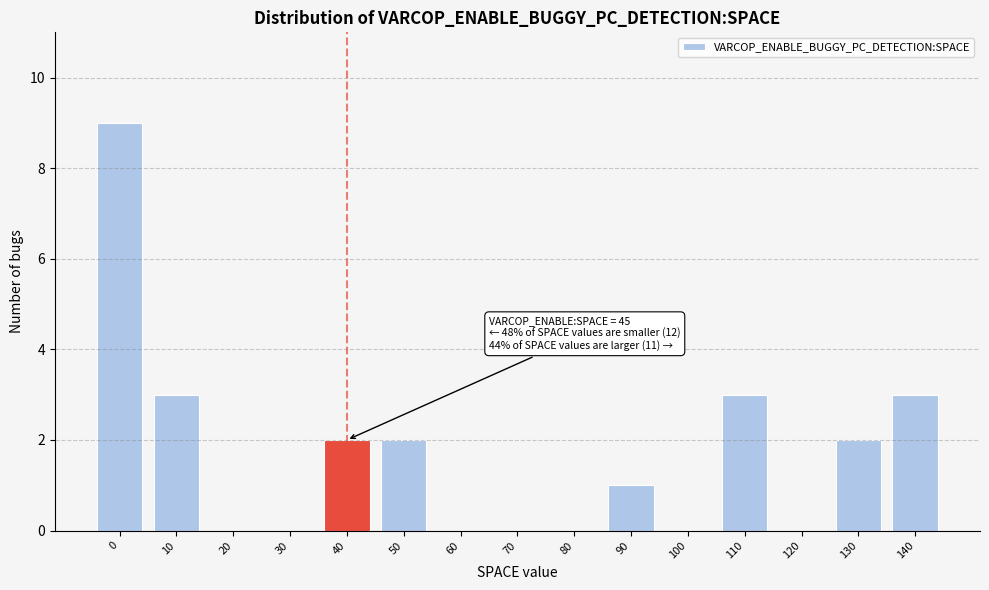

Reading left to right, extract all data points from this chart.

0=9	10=3	20=0	30=0	40=2	50=2	60=0	70=0	80=0	90=1	100=0	110=3	120=0	130=2	140=3